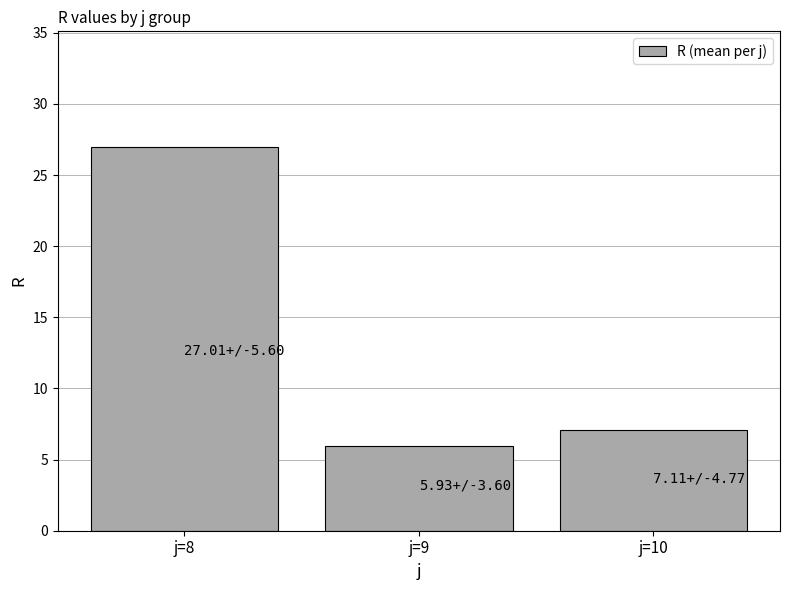

List the labels in order of value, smallest first.

j=9, j=10, j=8